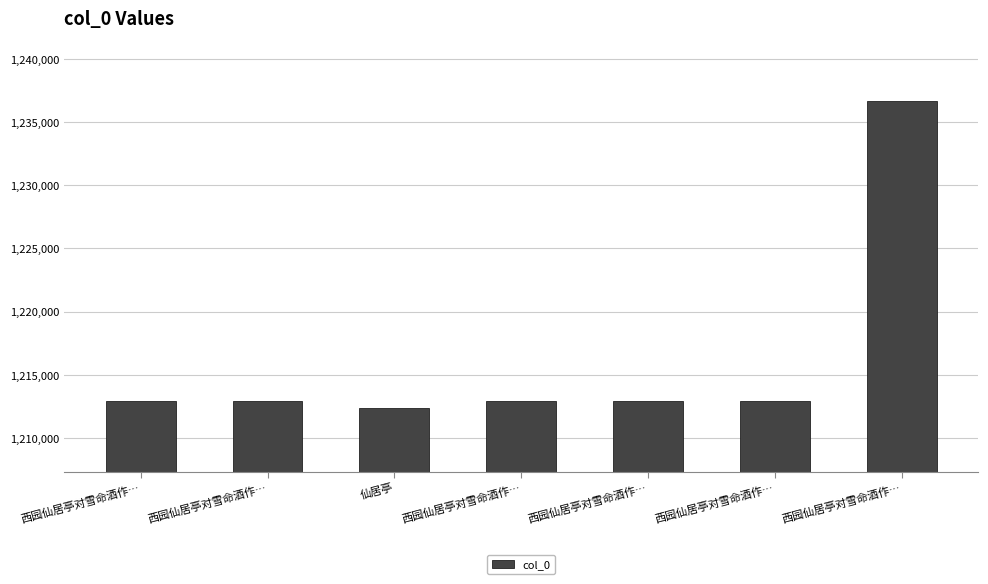

What is the value of the 7th bar from the left?

1212919